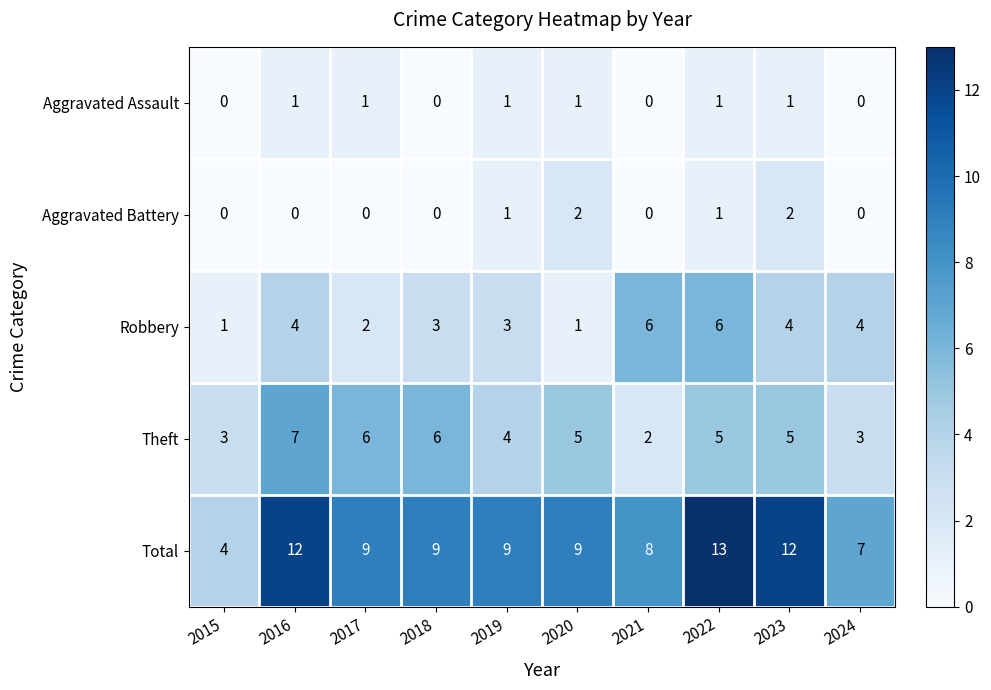

How many categories are shown in the chart?

10